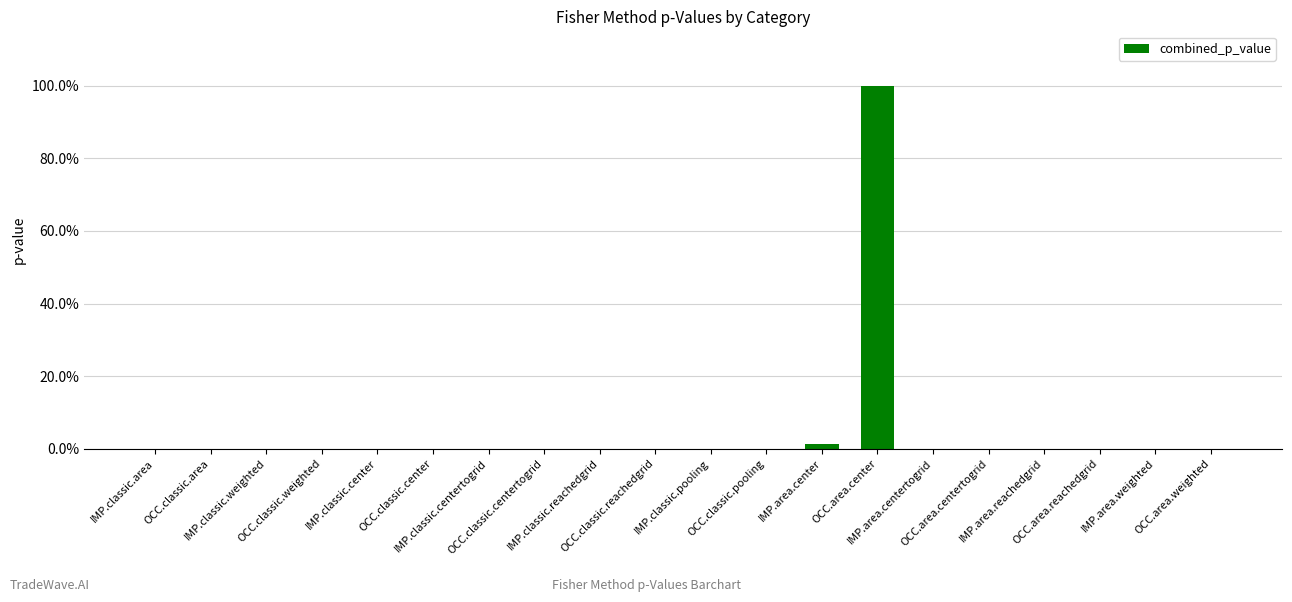

The value at OCC.classic.center is 0.0. True or false?

True